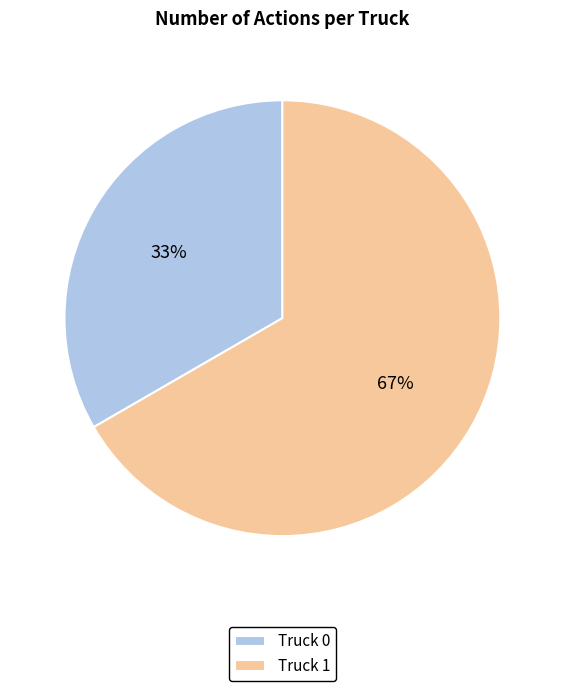

Rank the categories by value from lowest to highest.

Truck 0, Truck 1